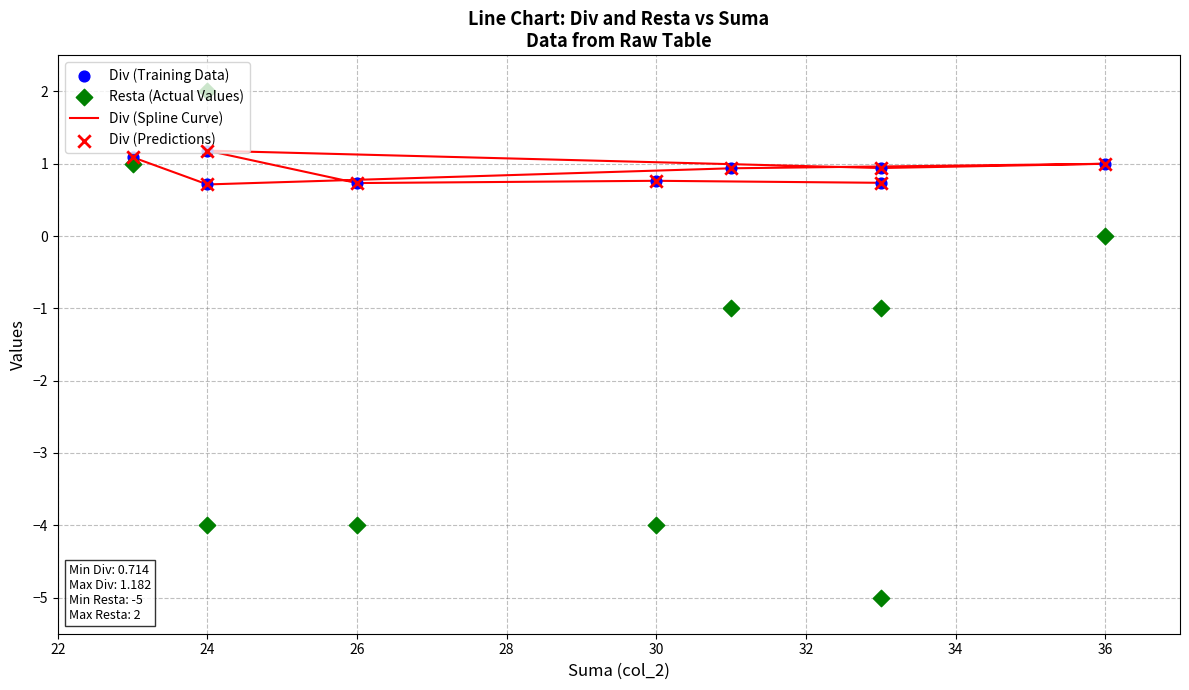

Which series has the largest total across all categories?

Div (Spline Curve)